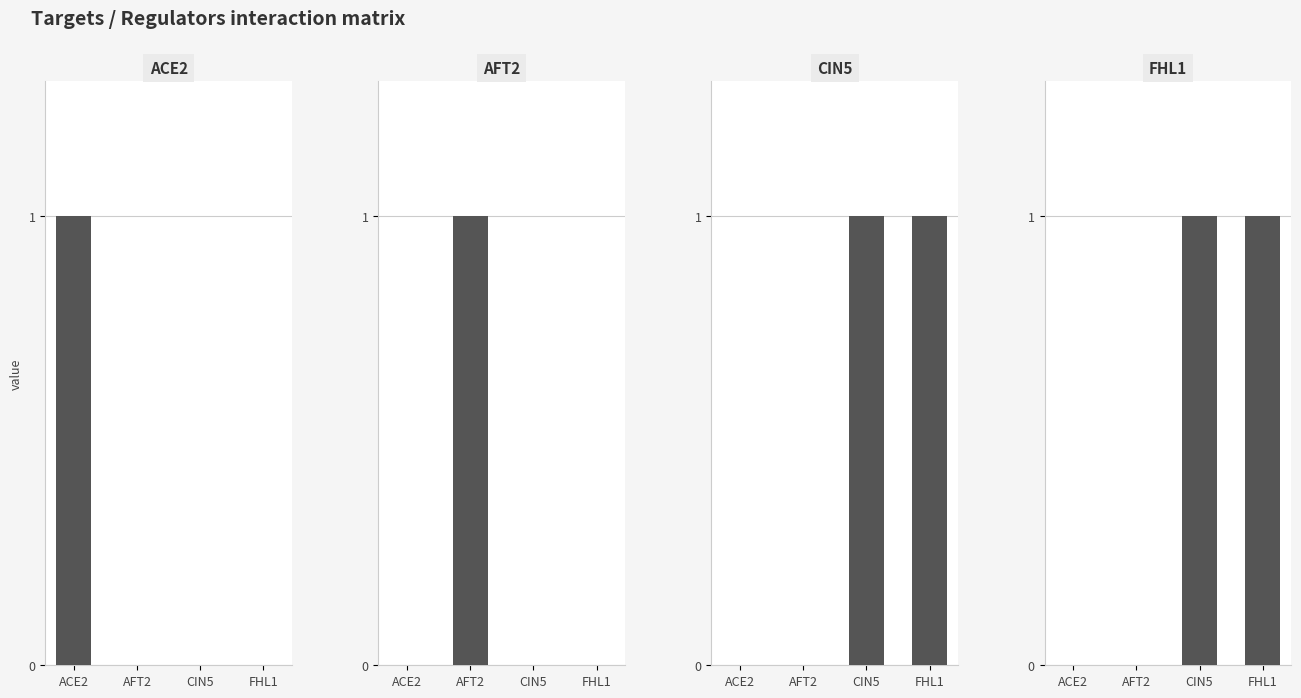

Rank the series by their maximum value, from lowest to highest.

ACE2, AFT2, CIN5, FHL1